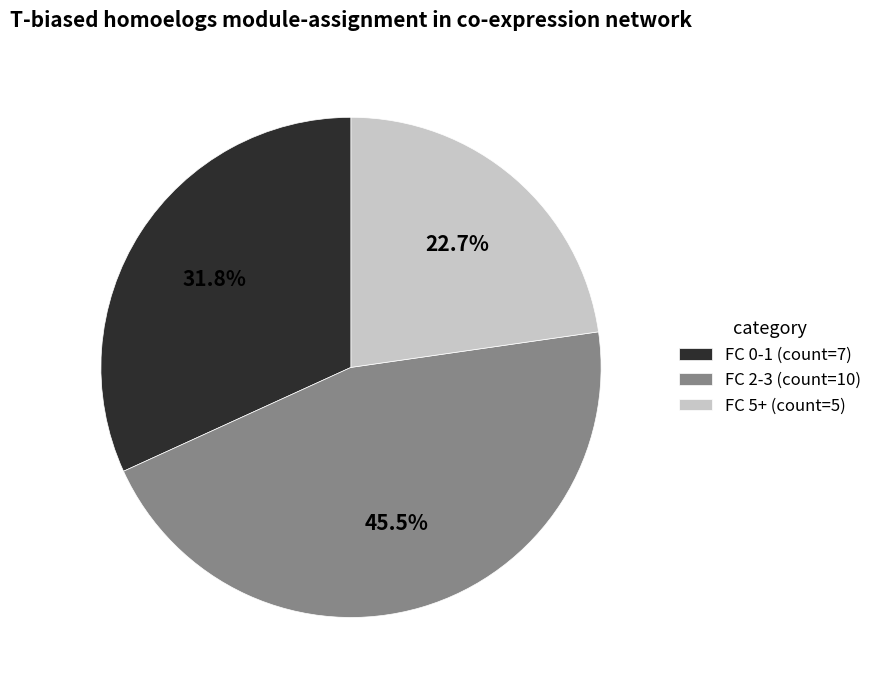

Approximately how many times larger is the value at FC 2-3 (count=10) compared to FC 0-1 (count=7)?

1.4